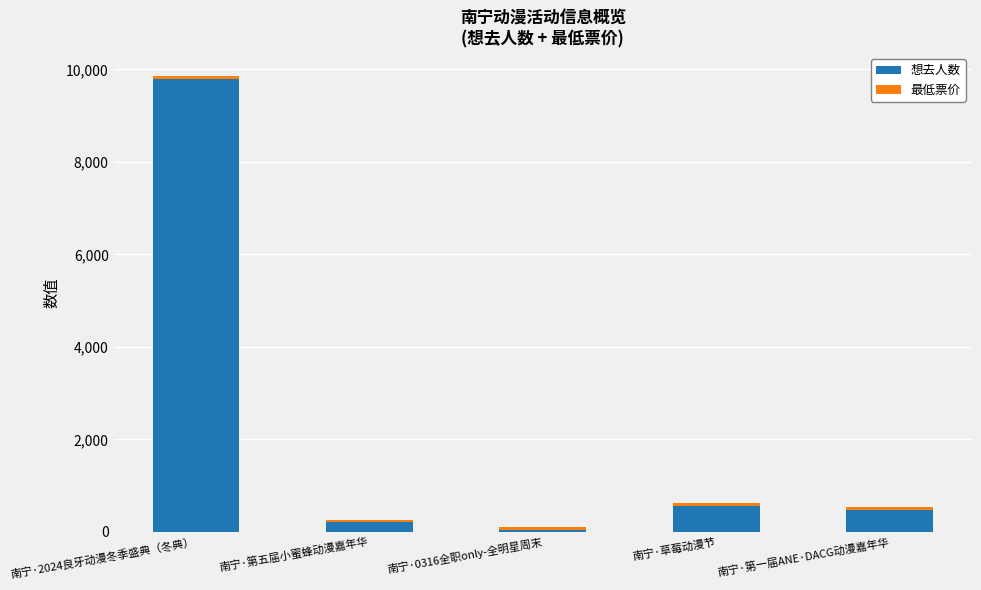

At which category is the sum across all series the highest?

南宁·2024良牙动漫冬季盛典（冬典）